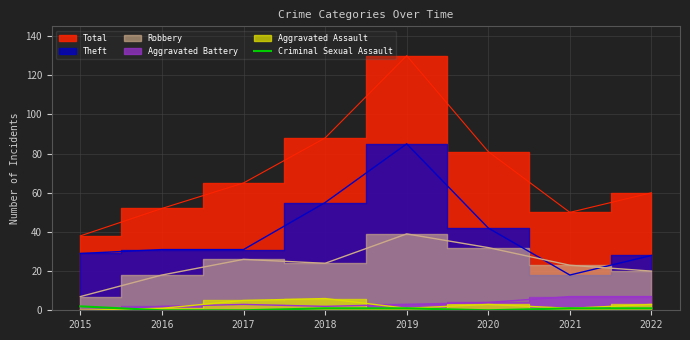

The value of Criminal Sexual Assault at 2020 is 0. True or false?

True